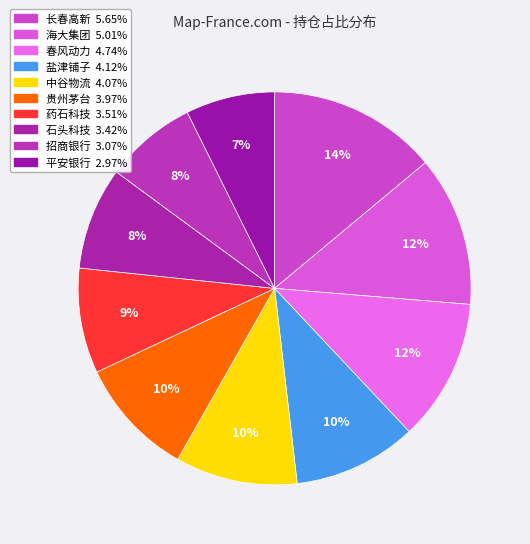

Combined, what portion of the pie is 海大集团 and 药石科技?

21.0%